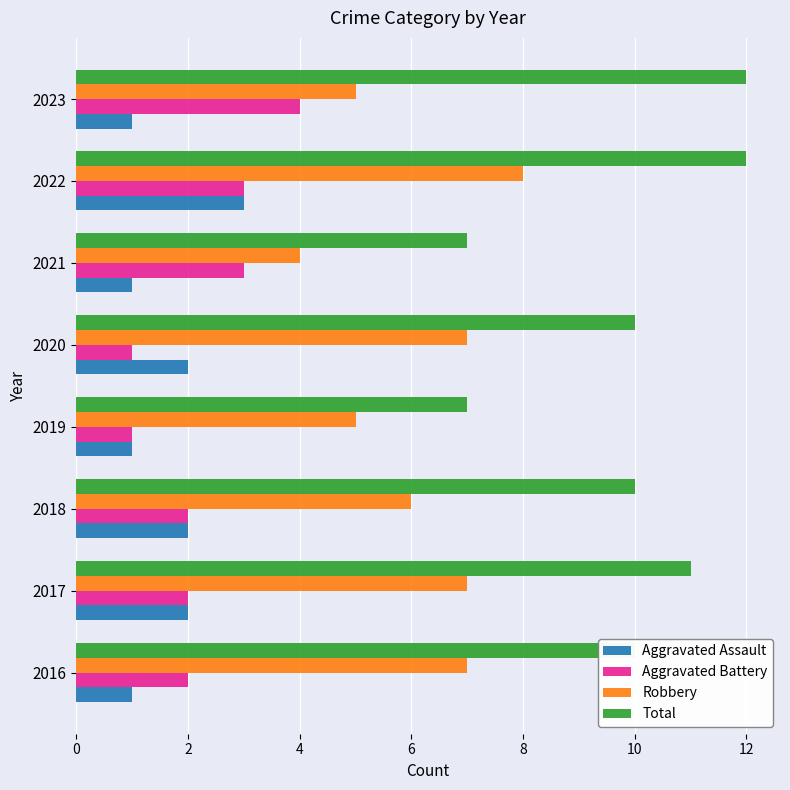

What is the difference between the highest and lowest values at 2016?

9